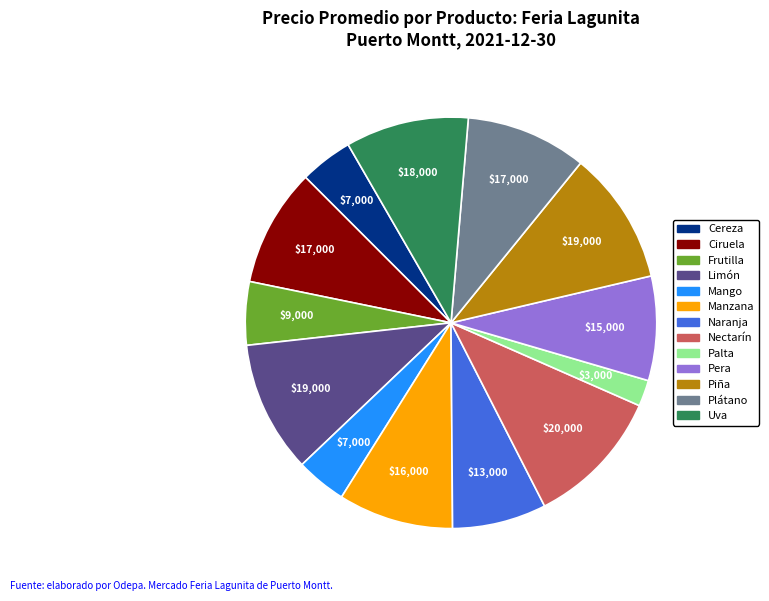

What is the smallest slice in the pie chart?

Palta